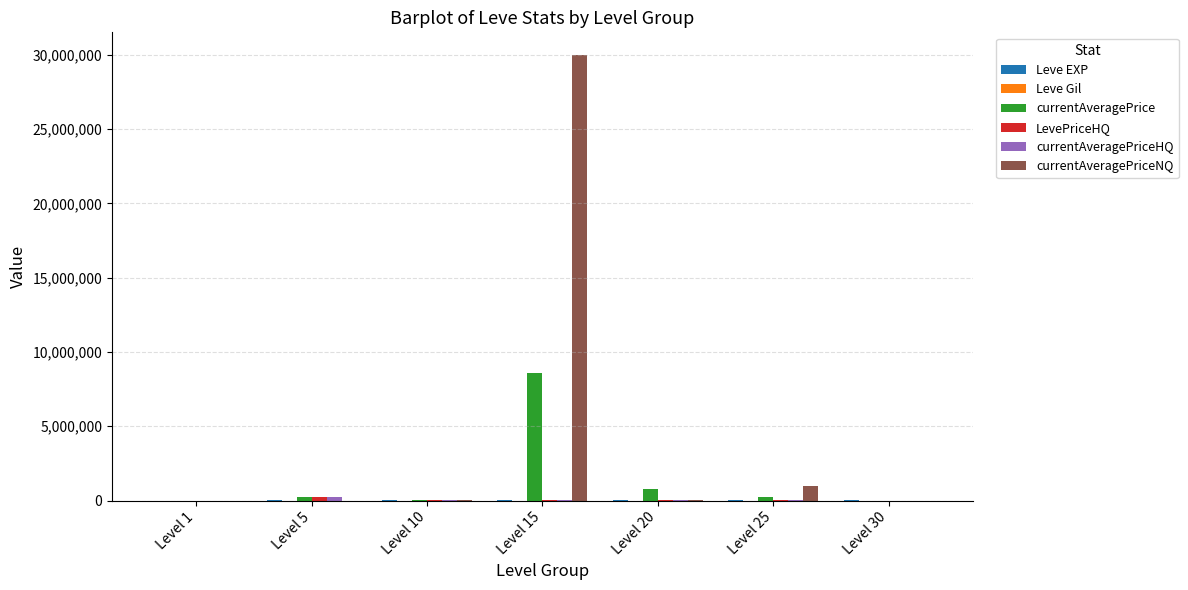

What is the greatest value displayed?

30007500.0